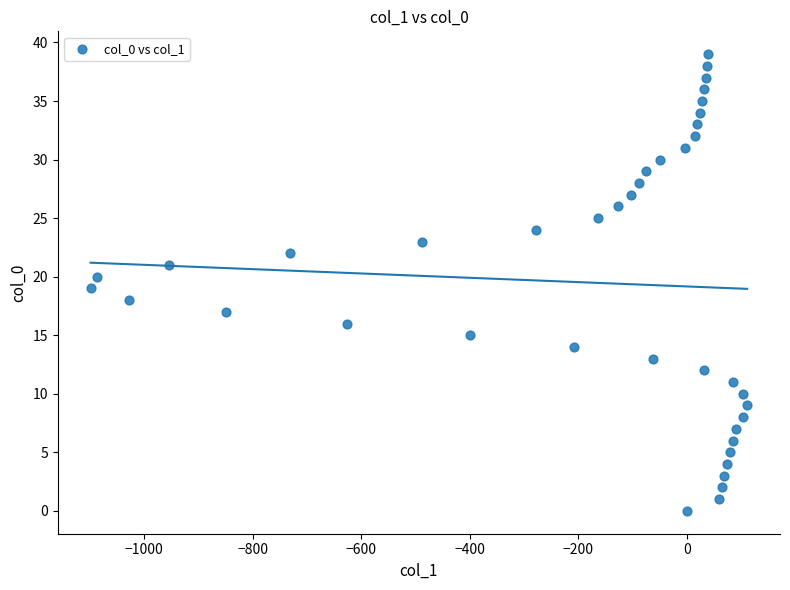

What is the range of X values (max minus min)?

1210